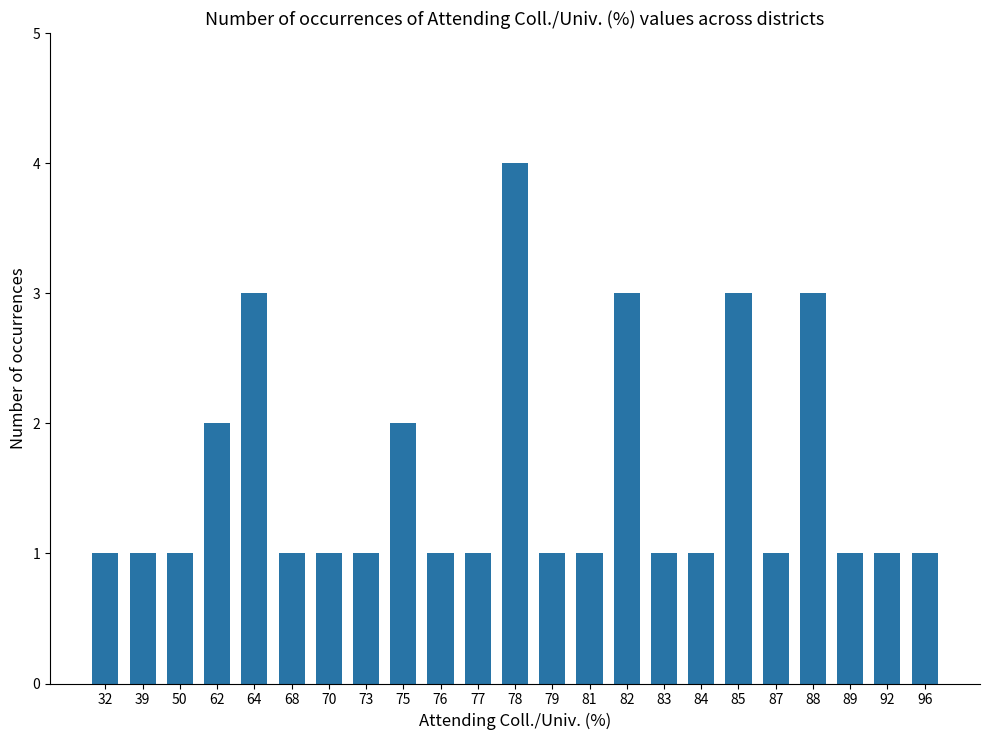

What is the difference between the maximum and second lowest values?

3